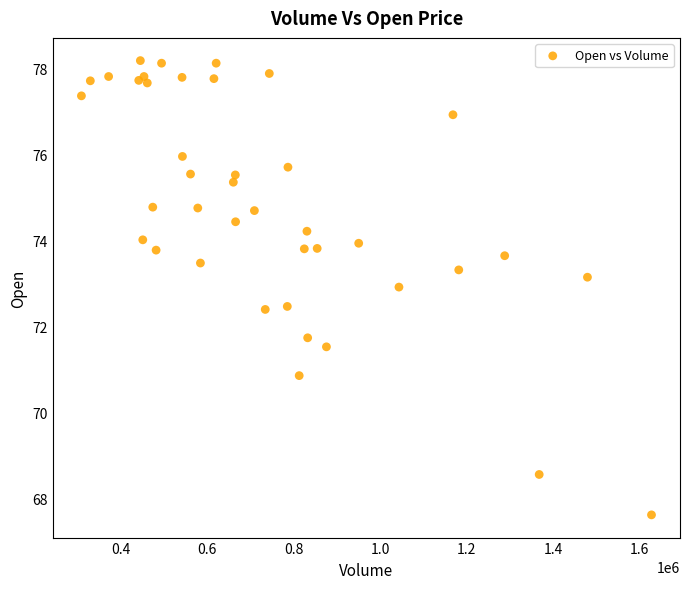

What Y value in the scatter plot is closest to 72?

71.7